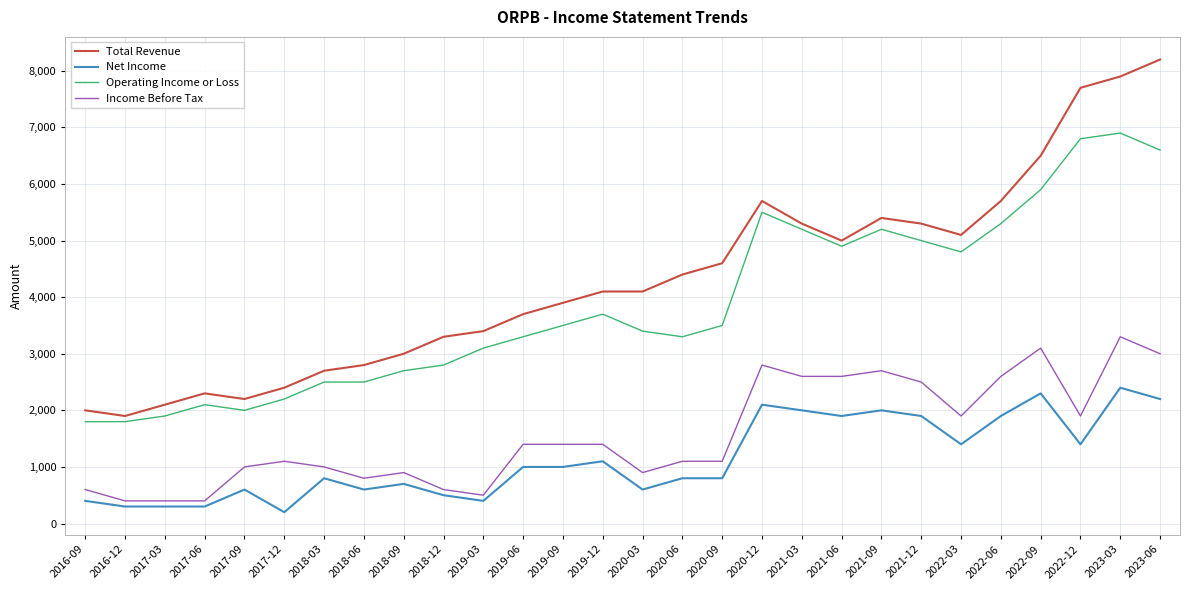

Reading left to right, extract all data points from this chart.

Total Revenue: 2000	1900	2100	2300	2200	2400	2700	2800	3000	3300	3400	3700	3900	4100	4100	4400	4600	5700	5300	5000	5400	5300	5100	5700	6500	7700	7900	8200
Net Income: 400	300	300	300	600	200	800	600	700	500	400	1000	1000	1100	600	800	800	2100	2000	1900	2000	1900	1400	1900	2300	1400	2400	2200
Operating Income or Loss: 1800	1800	1900	2100	2000	2200	2500	2500	2700	2800	3100	3300	3500	3700	3400	3300	3500	5500	5200	4900	5200	5000	4800	5300	5900	6800	6900	6600
Income Before Tax: 600	400	400	400	1000	1100	1000	800	900	600	500	1400	1400	1400	900	1100	1100	2800	2600	2600	2700	2500	1900	2600	3100	1900	3300	3000